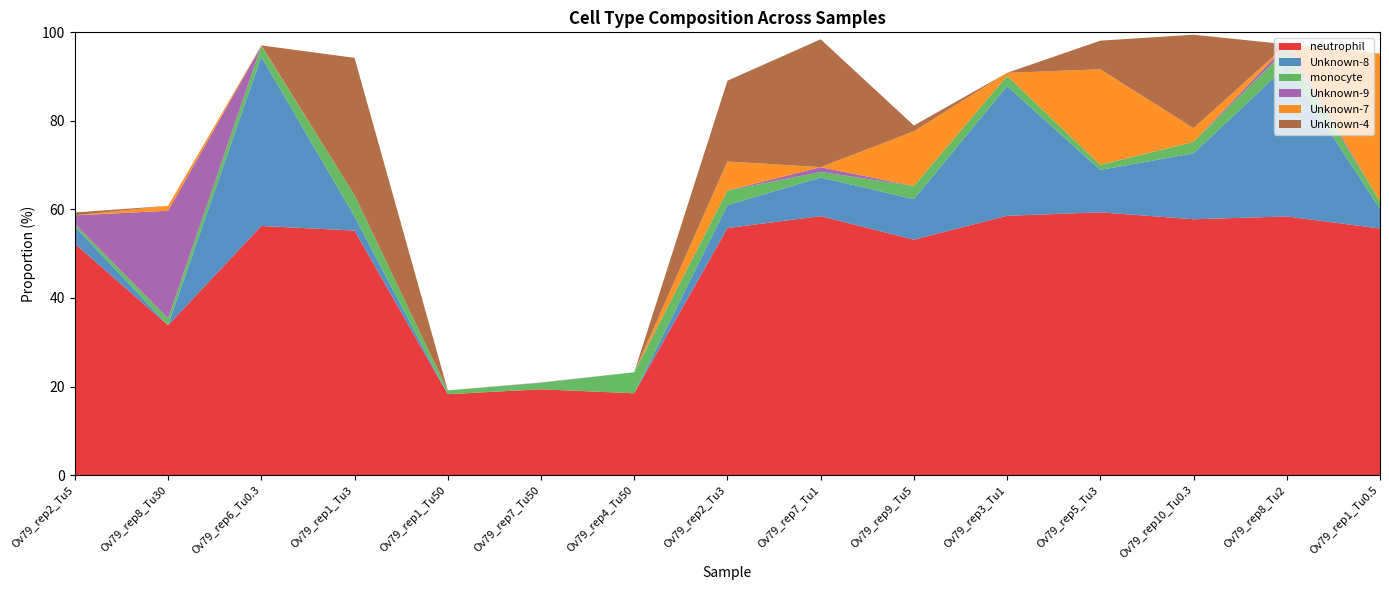

Reading left to right, list all the values displayed in this chart.

neutrophil: Ov79_rep2_Tu5=52.2	Ov79_rep8_Tu30=33.8	Ov79_rep6_Tu0.3=56.3	Ov79_rep1_Tu3=55.2	Ov79_rep1_Tu50=18.3	Ov79_rep7_Tu50=19.4	Ov79_rep4_Tu50=18.5	Ov79_rep2_Tu3=55.8	Ov79_rep7_Tu1=58.5	Ov79_rep9_Tu5=53.2	Ov79_rep3_Tu1=58.6	Ov79_rep5_Tu3=59.3	Ov79_rep10_Tu0.3=57.8	Ov79_rep8_Tu2=58.4	Ov79_rep1_Tu0.5=55.7
Unknown-8: Ov79_rep2_Tu5=3.9	Ov79_rep8_Tu30=0.0	Ov79_rep6_Tu0.3=38.2	Ov79_rep1_Tu3=3.2	Ov79_rep1_Tu50=0.0	Ov79_rep7_Tu50=0.0	Ov79_rep4_Tu50=0.0	Ov79_rep2_Tu3=5.2	Ov79_rep7_Tu1=8.7	Ov79_rep9_Tu5=9.2	Ov79_rep3_Tu1=29.3	Ov79_rep5_Tu3=9.6	Ov79_rep10_Tu0.3=14.9	Ov79_rep8_Tu2=34.1	Ov79_rep1_Tu0.5=4.4
monocyte: Ov79_rep2_Tu5=0.6	Ov79_rep8_Tu30=1.5	Ov79_rep6_Tu0.3=2.5	Ov79_rep1_Tu3=4.8	Ov79_rep1_Tu50=0.8	Ov79_rep7_Tu50=1.5	Ov79_rep4_Tu50=4.8	Ov79_rep2_Tu3=3.3	Ov79_rep7_Tu1=1.3	Ov79_rep9_Tu5=3.0	Ov79_rep3_Tu1=2.3	Ov79_rep5_Tu3=1.2	Ov79_rep10_Tu0.3=2.6	Ov79_rep8_Tu2=3.7	Ov79_rep1_Tu0.5=1.8
Unknown-9: Ov79_rep2_Tu5=1.9	Ov79_rep8_Tu30=24.3	Ov79_rep6_Tu0.3=0.0	Ov79_rep1_Tu3=0.0	Ov79_rep1_Tu50=0.0	Ov79_rep7_Tu50=0.1	Ov79_rep4_Tu50=0.0	Ov79_rep2_Tu3=0.0	Ov79_rep7_Tu1=1.1	Ov79_rep9_Tu5=0.0	Ov79_rep3_Tu1=0.0	Ov79_rep5_Tu3=0.0	Ov79_rep10_Tu0.3=0.0	Ov79_rep8_Tu2=1.0	Ov79_rep1_Tu0.5=0.0
Unknown-7: Ov79_rep2_Tu5=0.0	Ov79_rep8_Tu30=1.1	Ov79_rep6_Tu0.3=0.1	Ov79_rep1_Tu3=0.0	Ov79_rep1_Tu50=0.0	Ov79_rep7_Tu50=0.0	Ov79_rep4_Tu50=0.0	Ov79_rep2_Tu3=6.6	Ov79_rep7_Tu1=0.0	Ov79_rep9_Tu5=12.3	Ov79_rep3_Tu1=0.7	Ov79_rep5_Tu3=21.6	Ov79_rep10_Tu0.3=3.1	Ov79_rep8_Tu2=0.1	Ov79_rep1_Tu0.5=33.4
Unknown-4: Ov79_rep2_Tu5=0.6	Ov79_rep8_Tu30=0.0	Ov79_rep6_Tu0.3=0.0	Ov79_rep1_Tu3=31.0	Ov79_rep1_Tu50=0.0	Ov79_rep7_Tu50=0.0	Ov79_rep4_Tu50=0.0	Ov79_rep2_Tu3=18.2	Ov79_rep7_Tu1=28.9	Ov79_rep9_Tu5=1.3	Ov79_rep3_Tu1=0.0	Ov79_rep5_Tu3=6.5	Ov79_rep10_Tu0.3=21.1	Ov79_rep8_Tu2=0.0	Ov79_rep1_Tu0.5=0.0